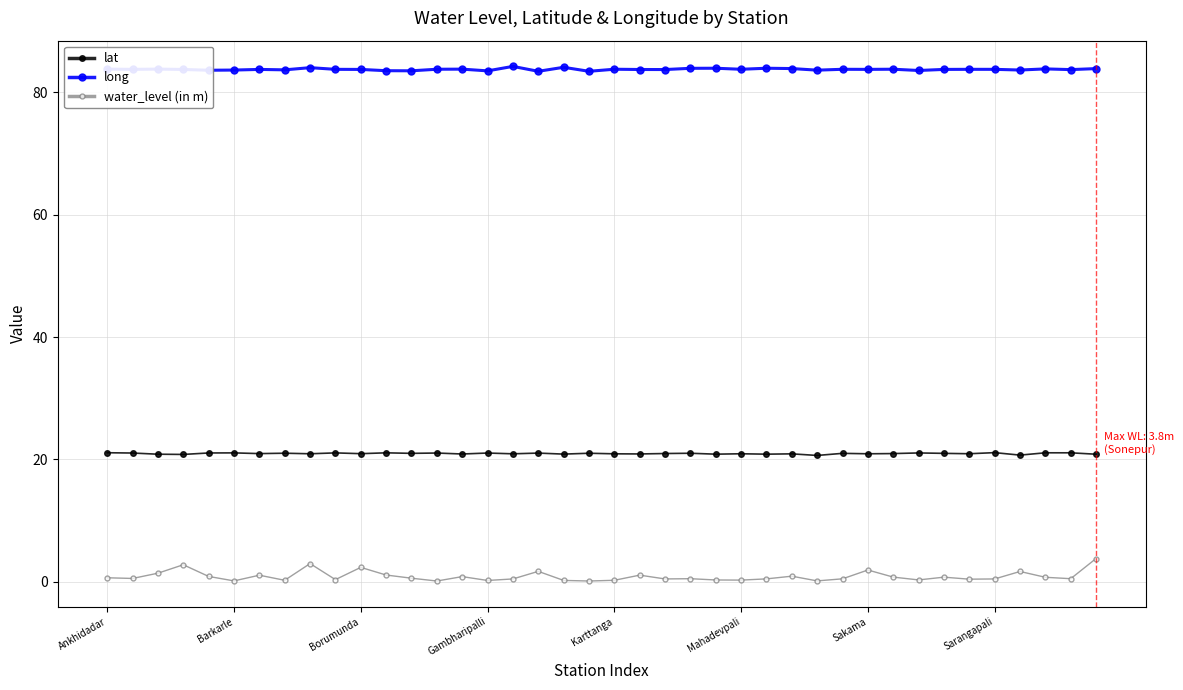

True or false: water_level (in m) and long cross at least once.

False